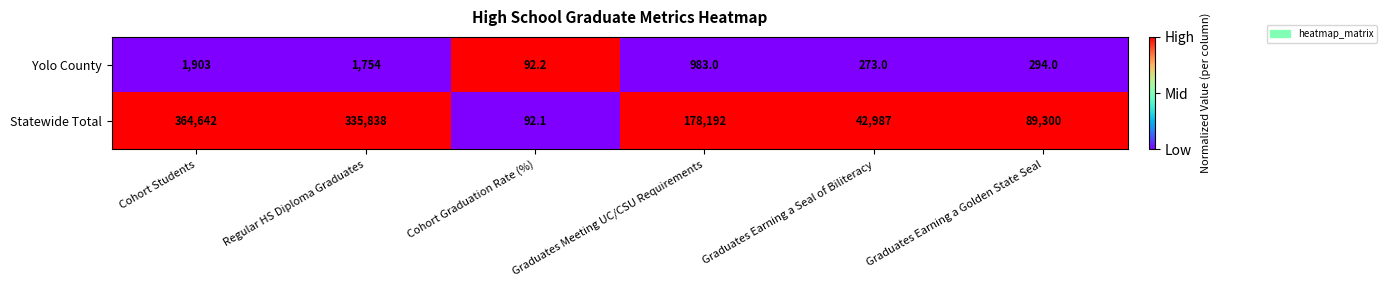

How many series are shown in this chart?

2